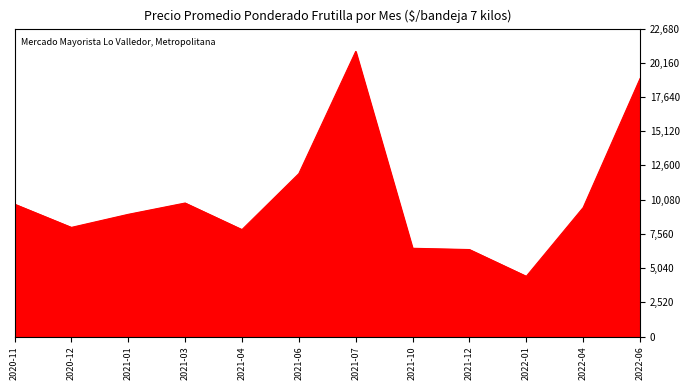

What is the minimum value shown in the chart?

4436